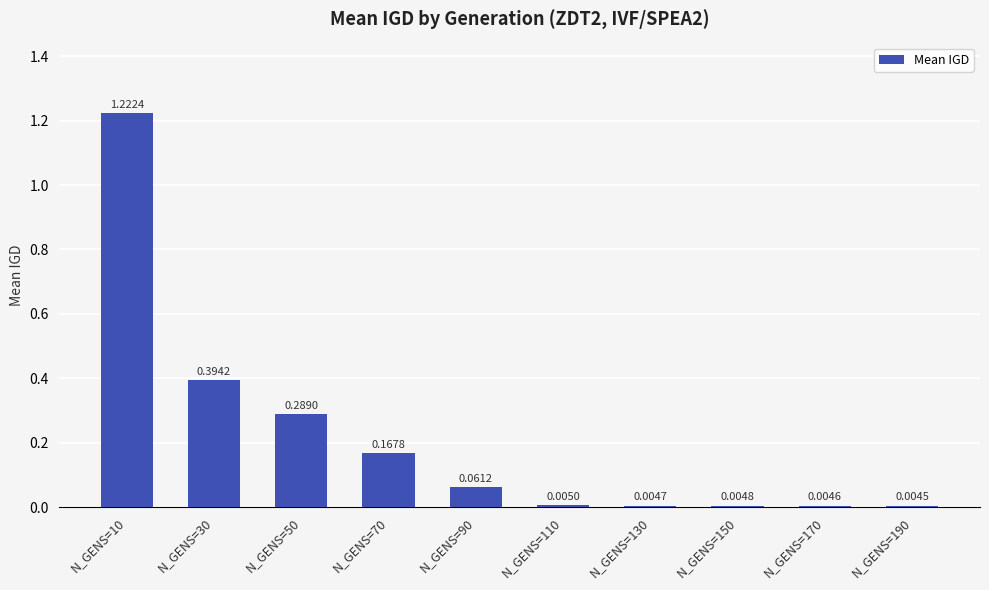

Rank the categories by value from highest to lowest.

N_GENS=10, N_GENS=30, N_GENS=50, N_GENS=70, N_GENS=90, N_GENS=110, N_GENS=150, N_GENS=130, N_GENS=170, N_GENS=190